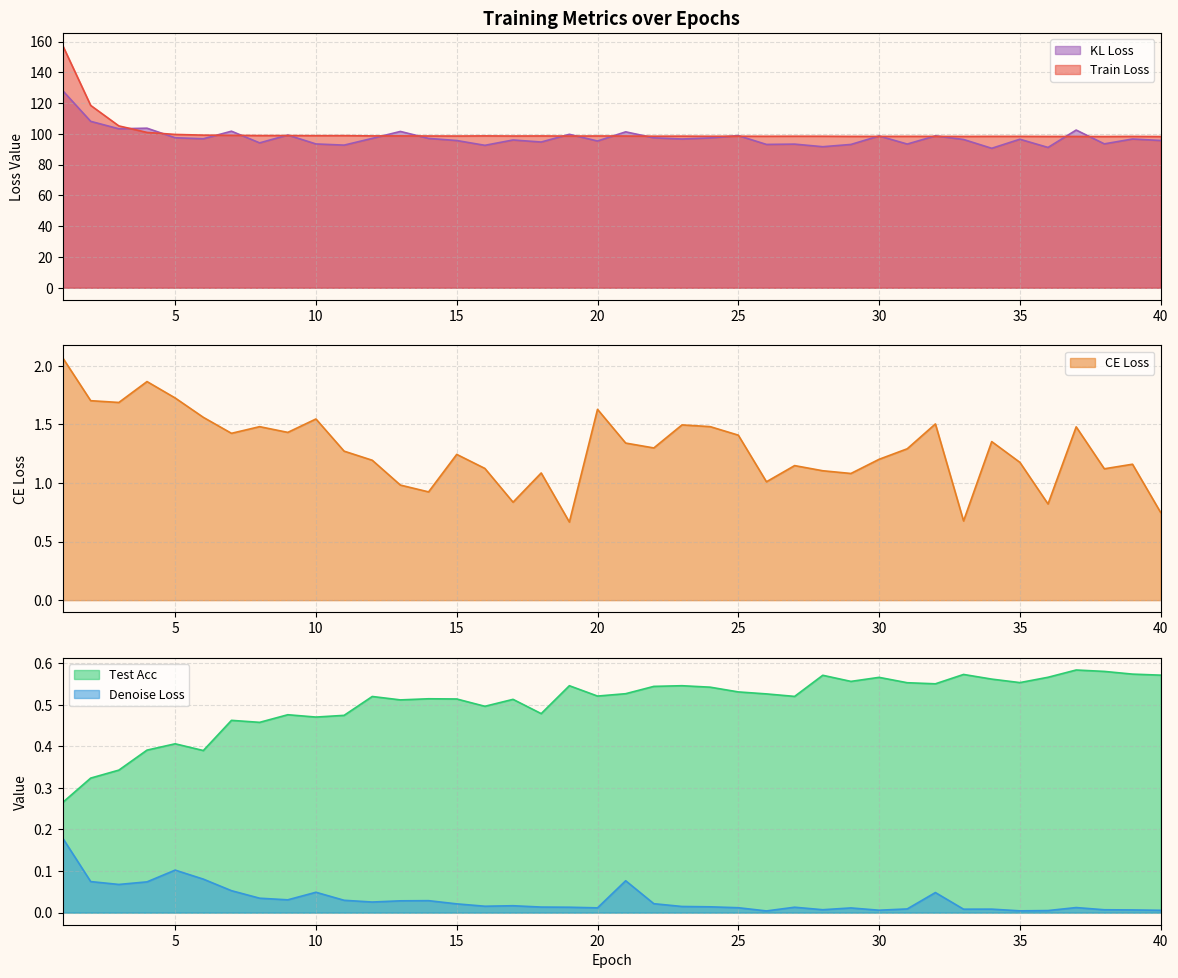

What is the average value of the KL Loss series?

97.6